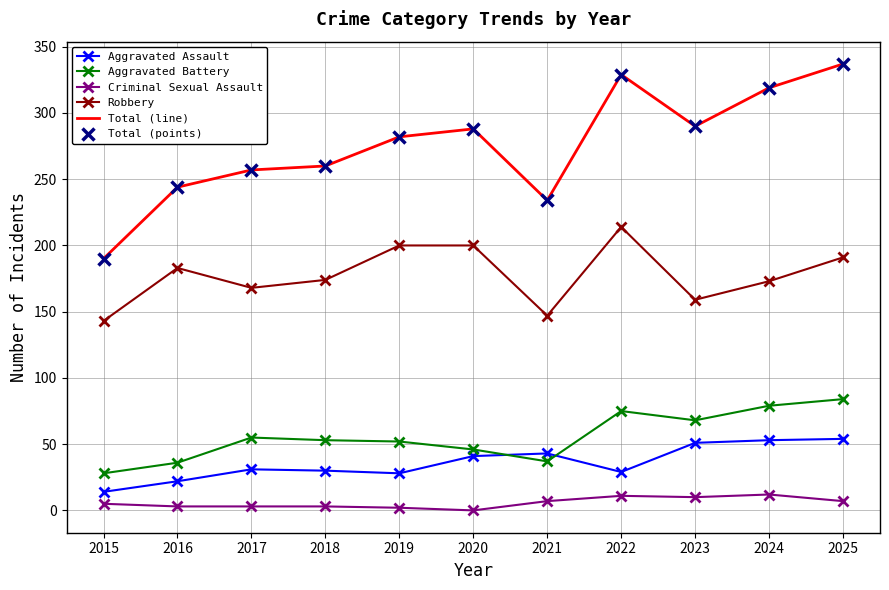

Reading left to right, extract all data points from this chart.

Aggravated Assault: 2015=14	2016=22	2017=31	2018=30	2019=28	2020=41	2021=43	2022=29	2023=51	2024=53	2025=54
Aggravated Battery: 2015=28	2016=36	2017=55	2018=53	2019=52	2020=46	2021=37	2022=75	2023=68	2024=79	2025=84
Criminal Sexual Assault: 2015=5	2016=3	2017=3	2018=3	2019=2	2020=0	2021=7	2022=11	2023=10	2024=12	2025=7
Robbery: 2015=143	2016=183	2017=168	2018=174	2019=200	2020=200	2021=147	2022=214	2023=159	2024=173	2025=191
Total (line): 2015=190	2016=244	2017=257	2018=260	2019=282	2020=288	2021=234	2022=329	2023=290	2024=319	2025=337
Total (points): 2015=190	2016=244	2017=257	2018=260	2019=282	2020=288	2021=234	2022=329	2023=290	2024=319	2025=337